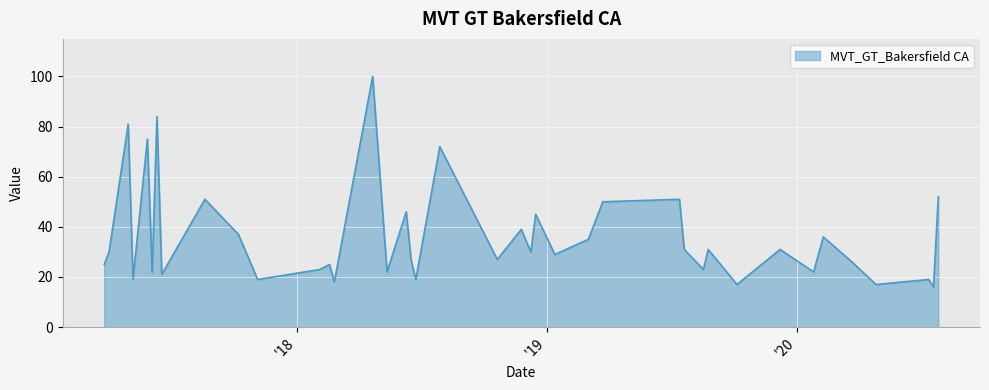

What is the difference between the second highest and second lowest values?

67